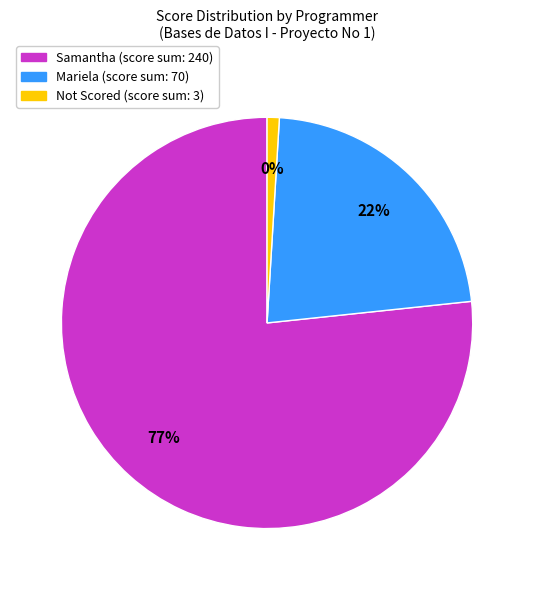

The Samantha slice represents 15% of the pie. True or false?

False